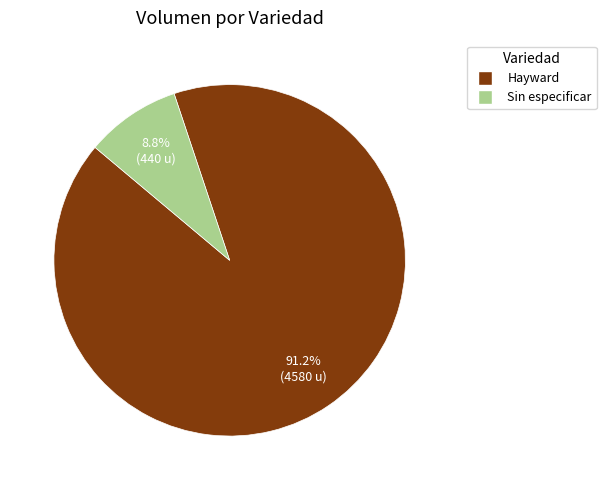

Is there a majority slice in this chart?

Yes